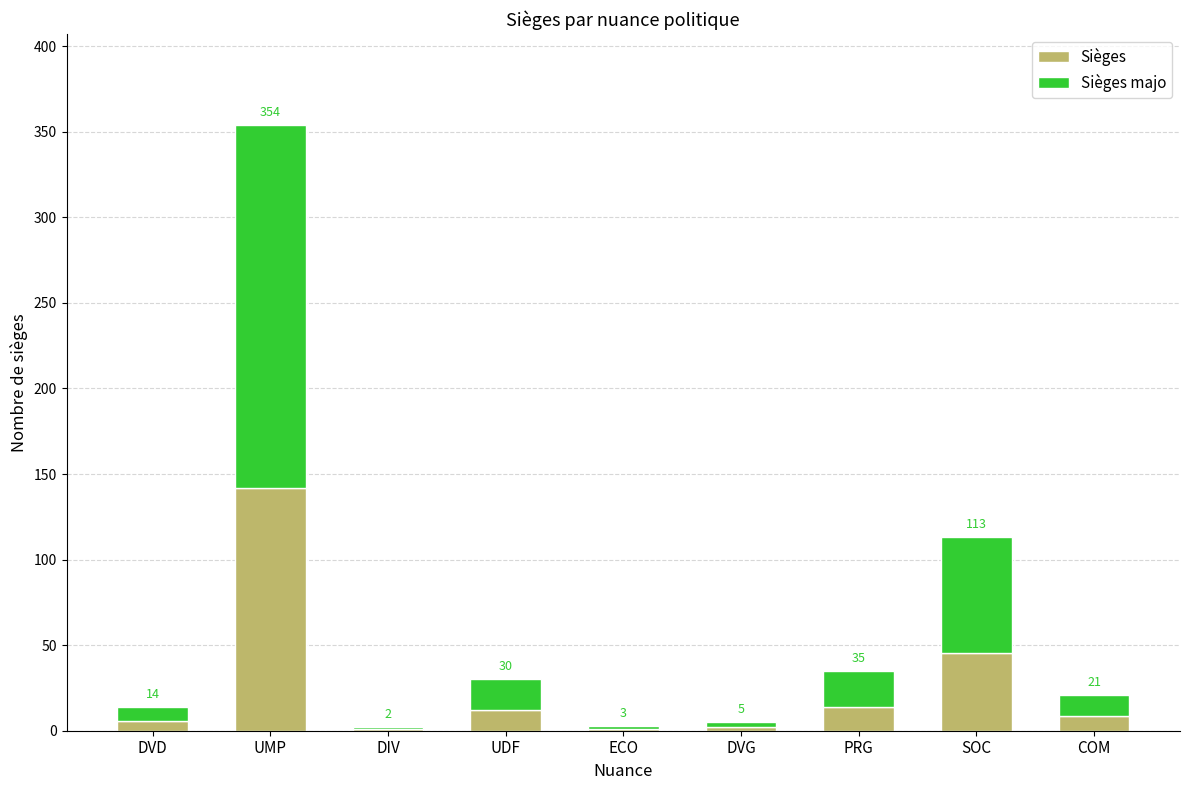

What are all the series names shown in the legend?

Sièges, Sièges majo